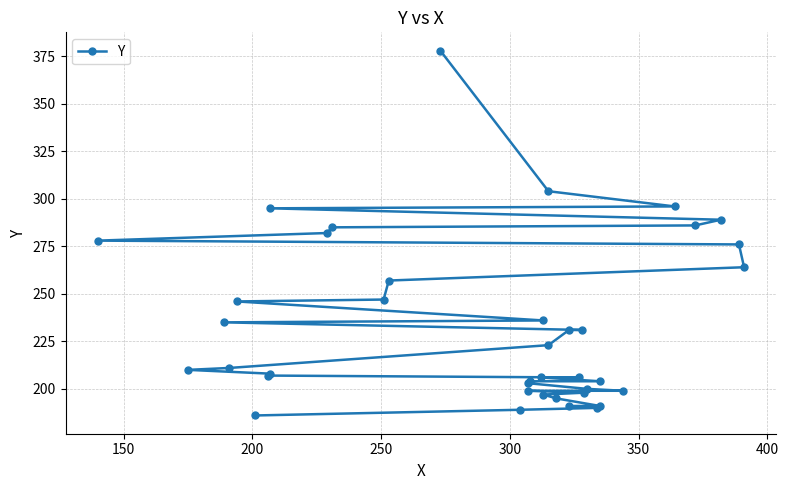

How many distinct data groups are displayed?

1